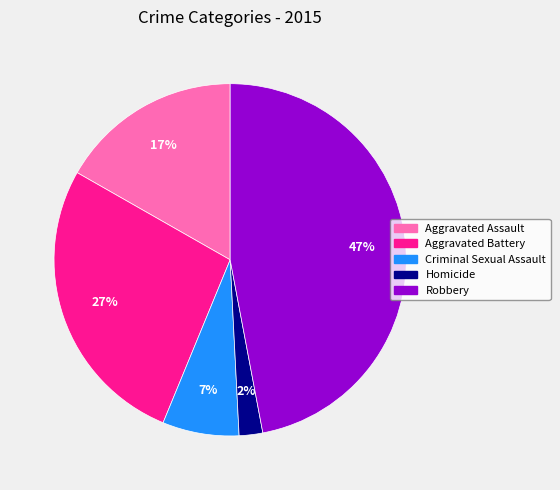

True or false: Aggravated Battery accounts for 27% of the total.

True